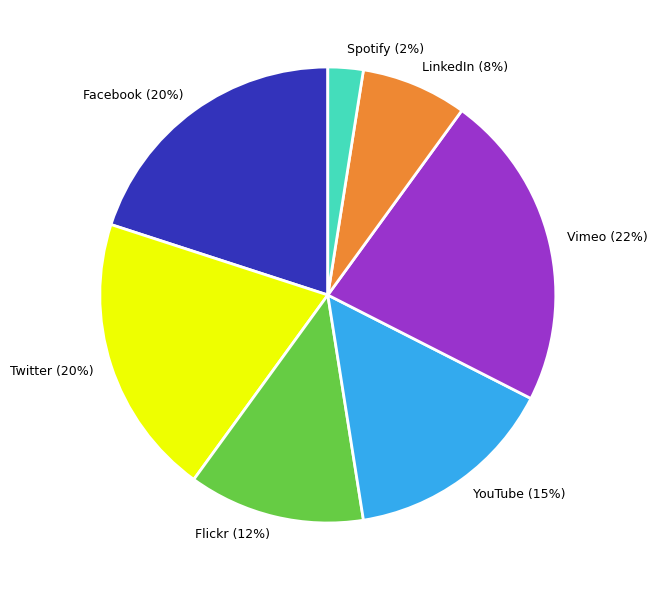

Is it true that LinkedIn is 1% of the pie?

False